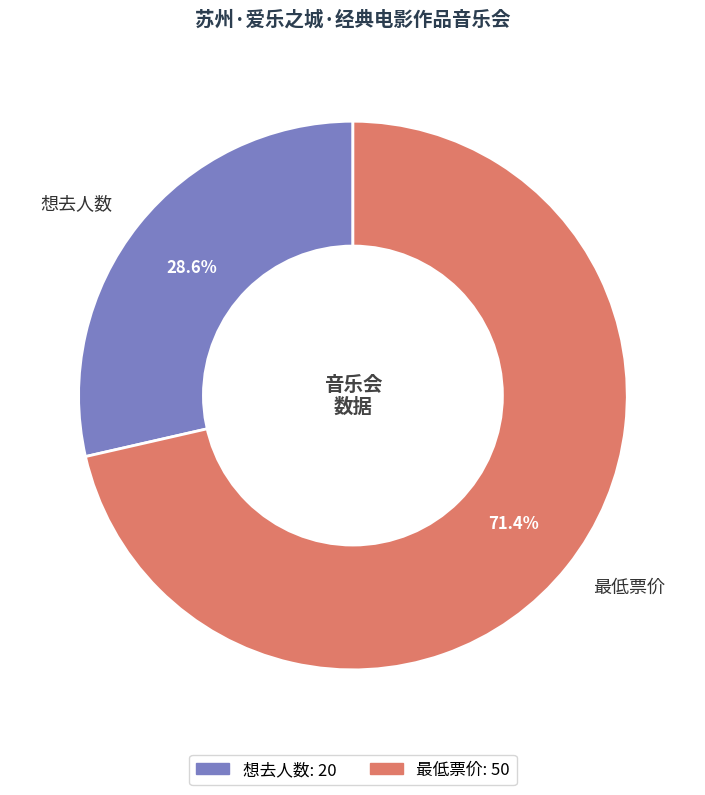

What is the largest slice in the pie chart?

最低票价